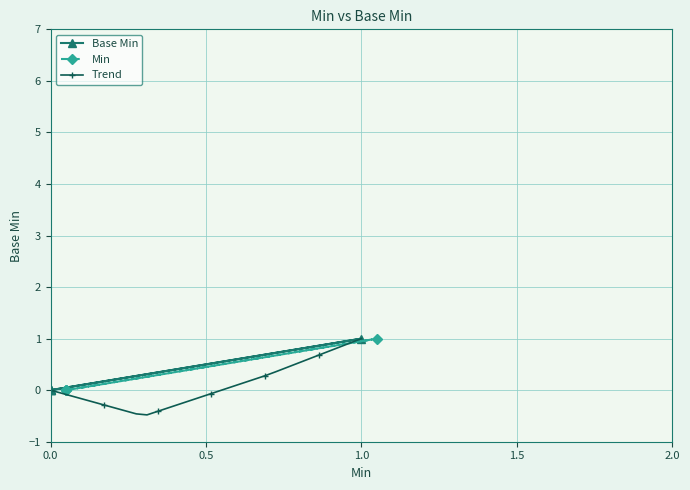

How many data points in Min are above 0?

1